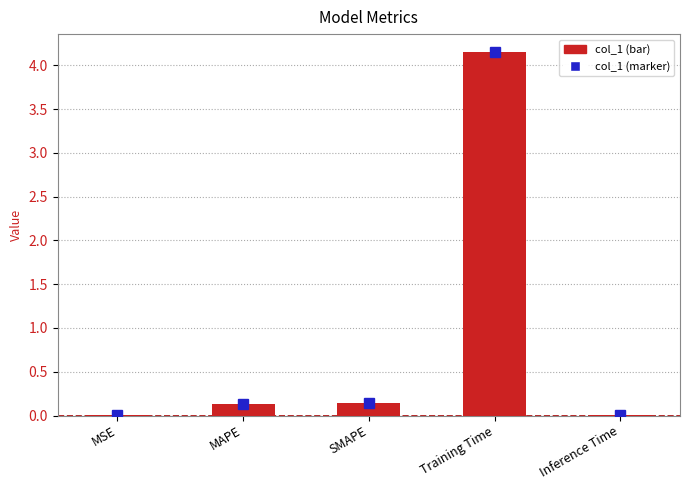

Between Inference Time and Training Time, which is larger?

Training Time